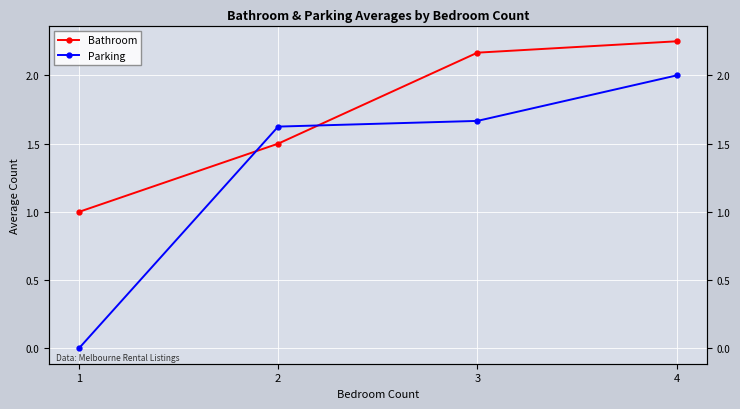

Which series changed the most between 2 and 3?

Bathroom